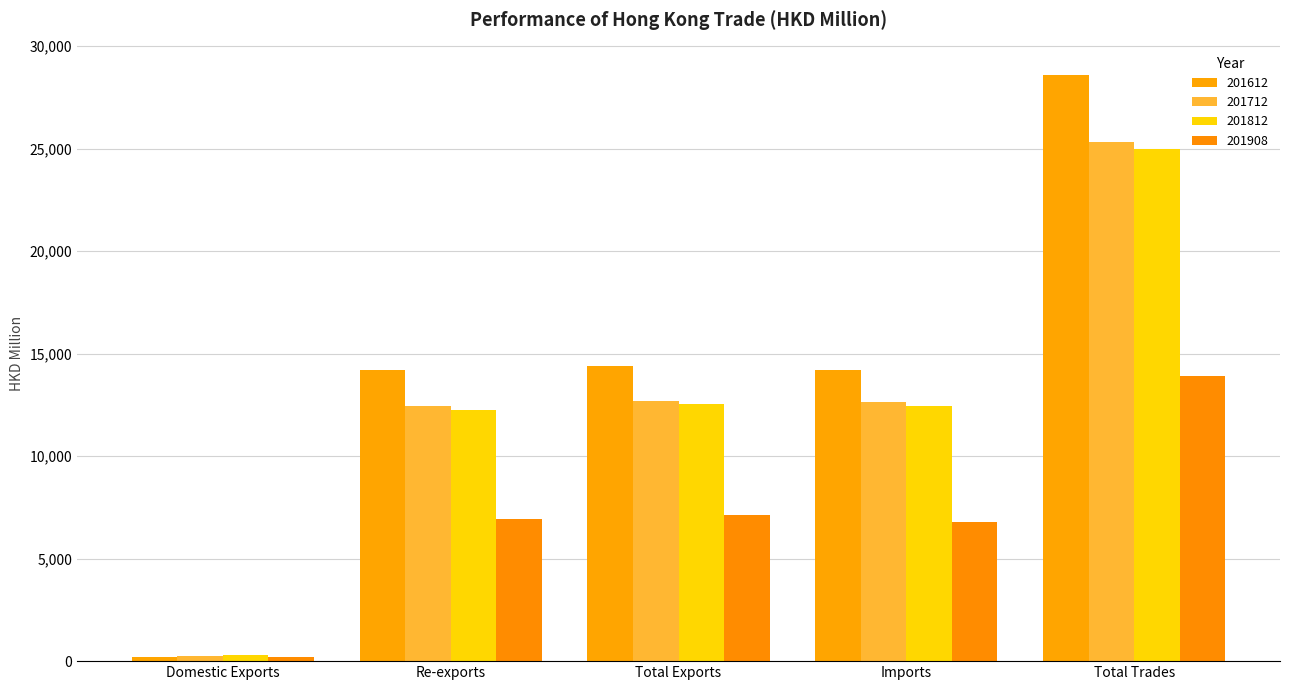

What is the difference between the highest and lowest values at Total Trades?

14696.3